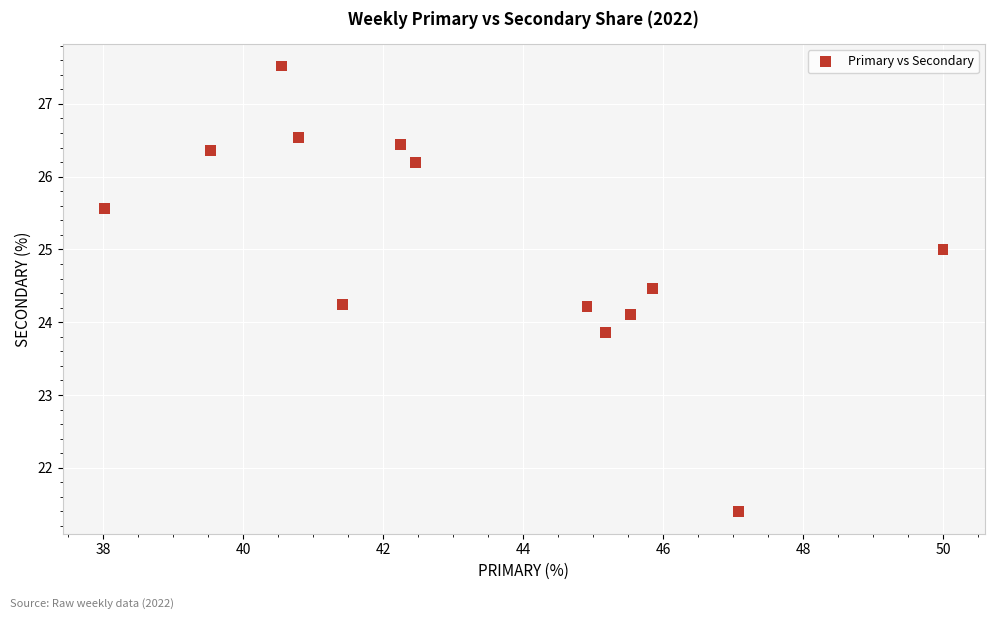

What is the range of X values (max minus min)?

12.0